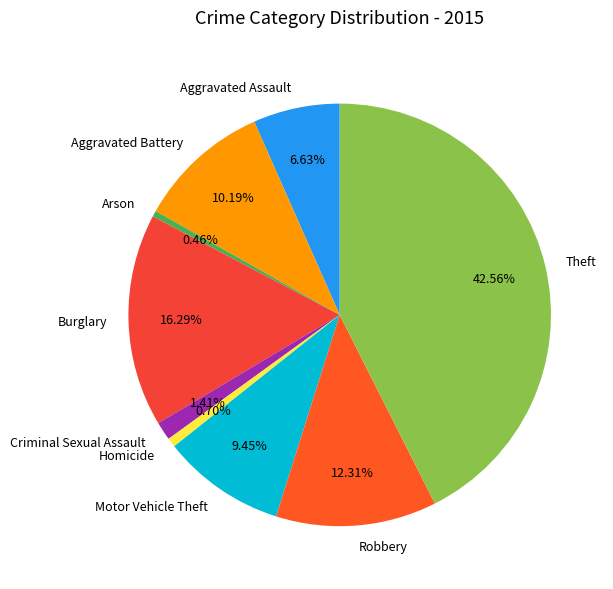

Is there any slice that represents more than half of the pie?

No